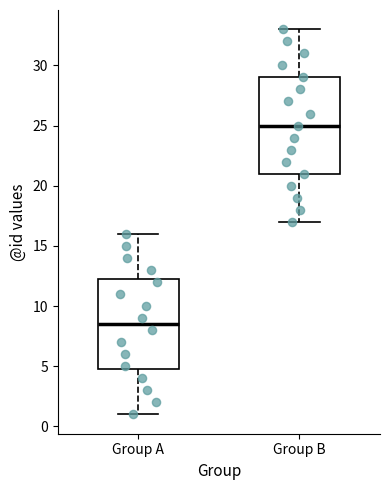

Comparing the boxes themselves (not the whiskers), which one is the tallest?

Group B